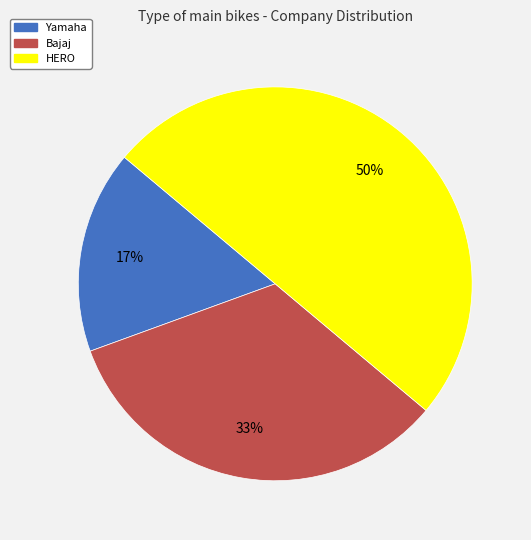

How many segments does this pie chart have?

3